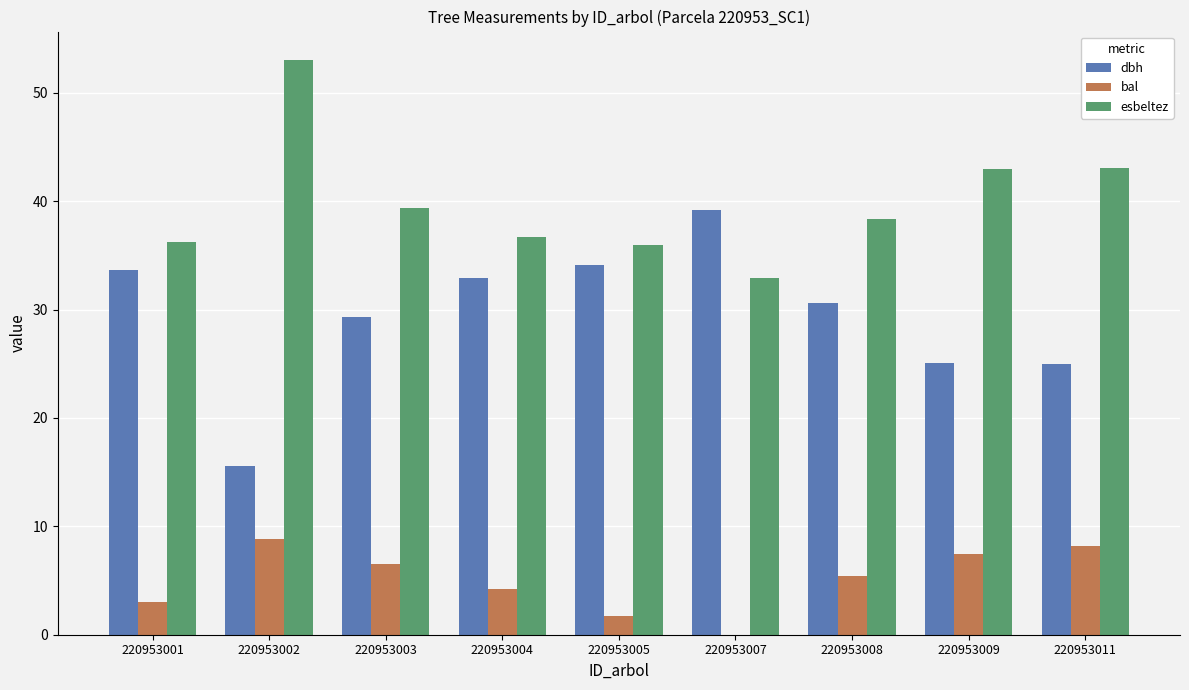

The bal series shows 3.7 at 220953009. True or false?

False